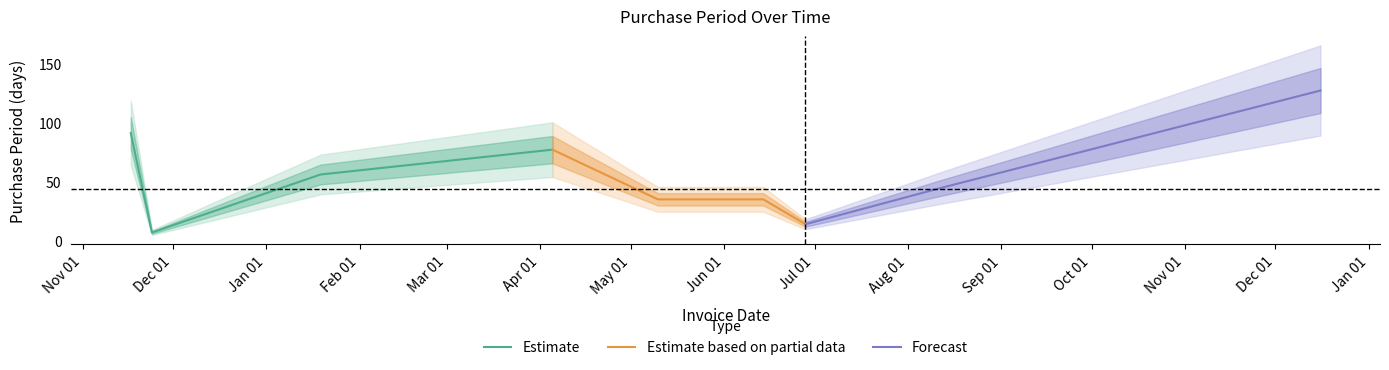

Where is the first local minimum?

2015-11-24